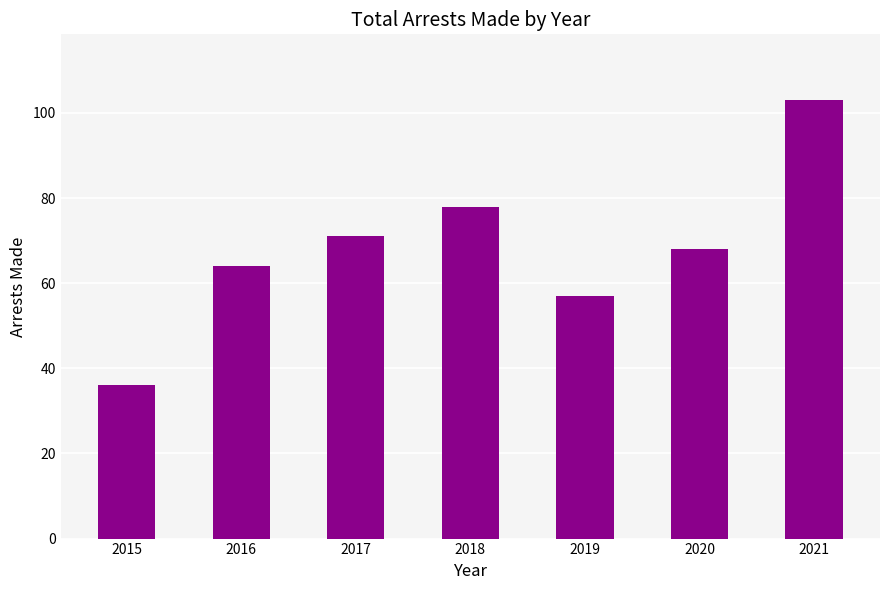

List the labels in order of value, smallest first.

2015, 2019, 2016, 2020, 2017, 2018, 2021